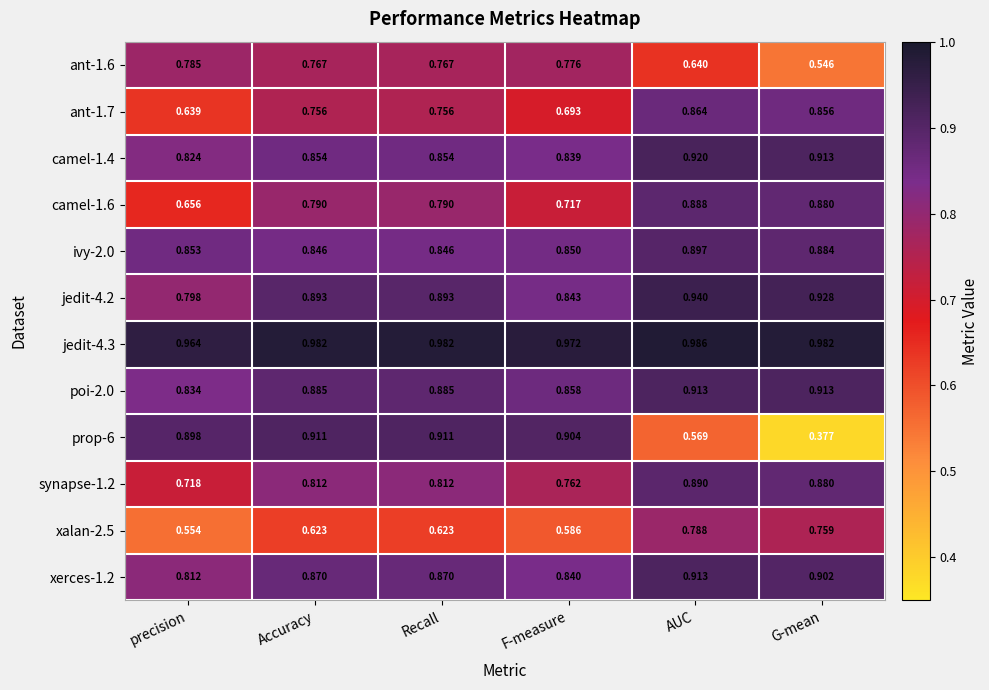

Where is camel-1.4 nearest to the value 0?

precision